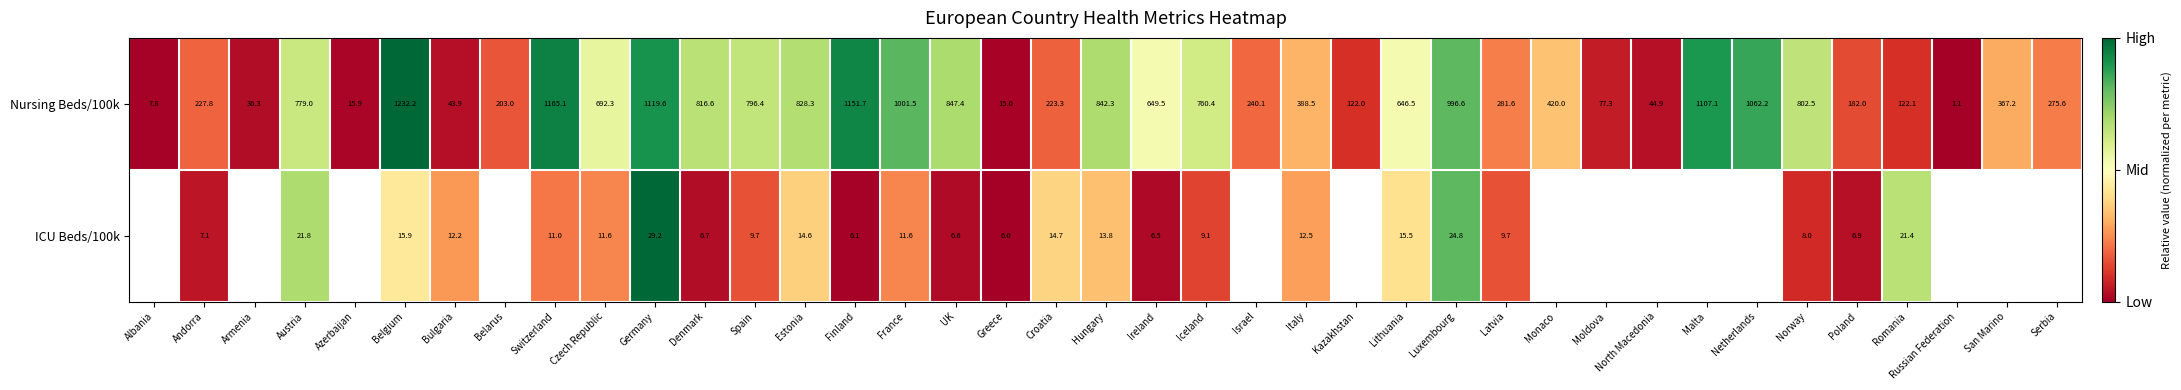

At which label does Nursing Beds/100k reach its peak?

Belgium